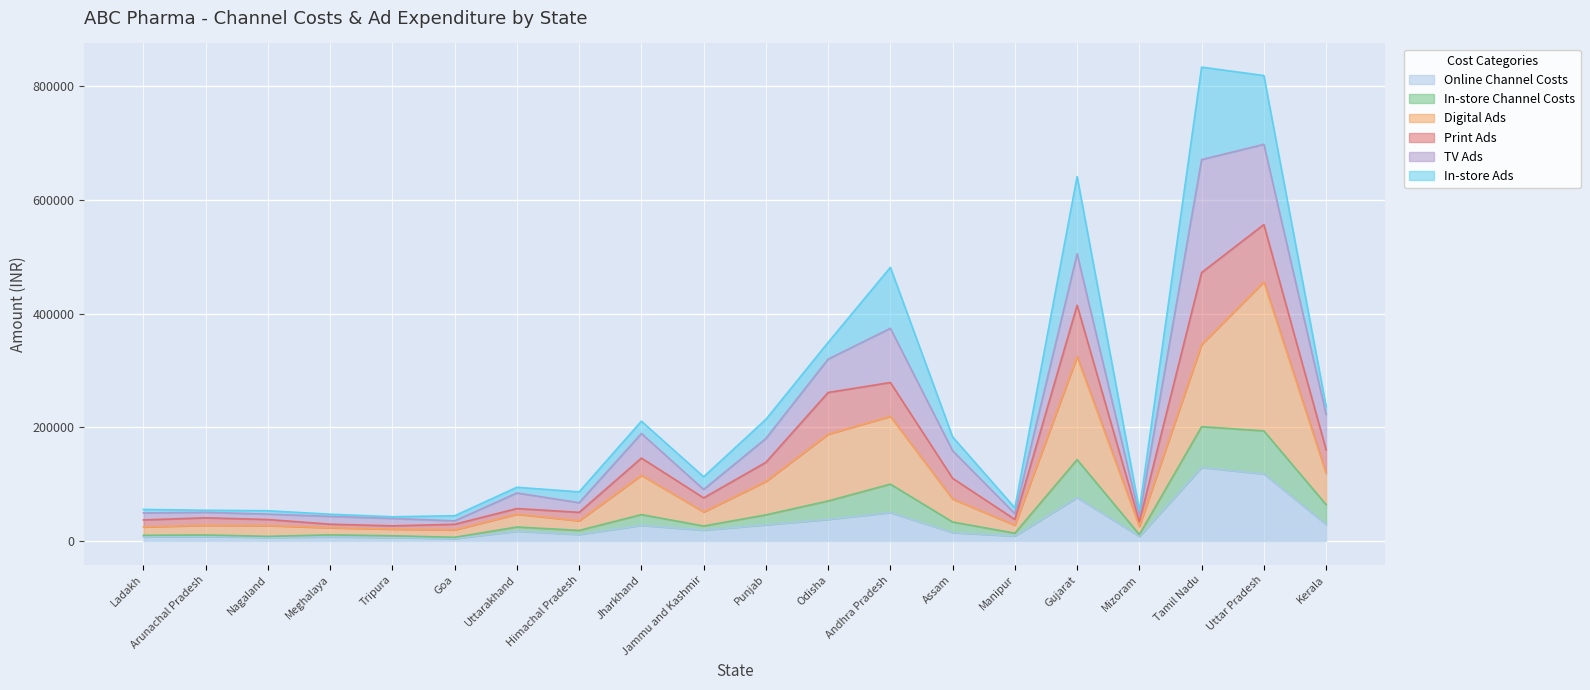

What is the maximum value for Online Channel Costs?

129365